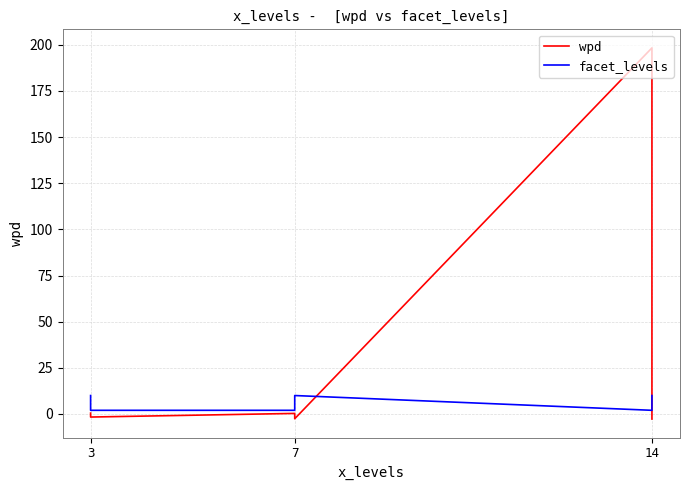

How many lines are shown in the chart?

2